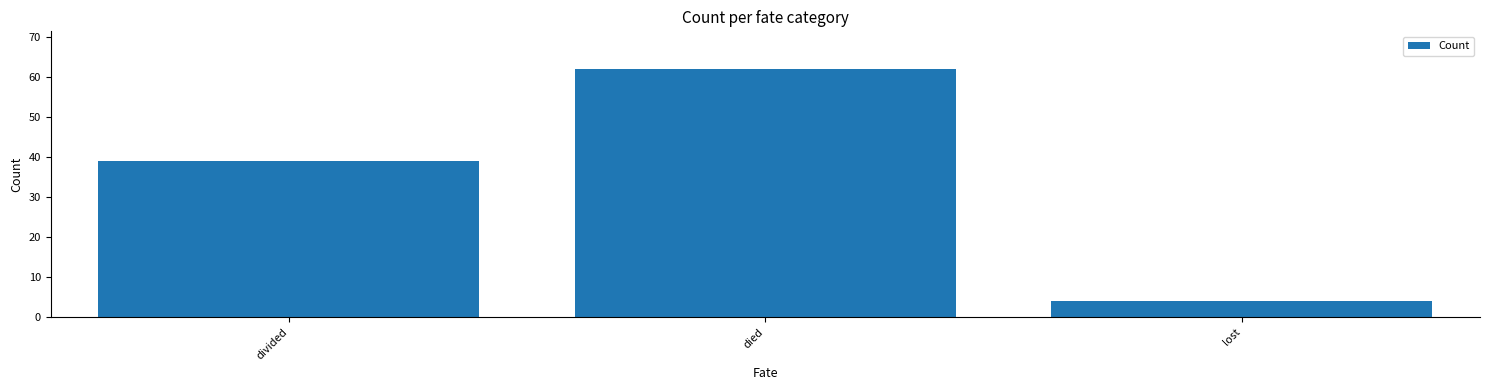

Rank the categories by value from highest to lowest.

died, divided, lost